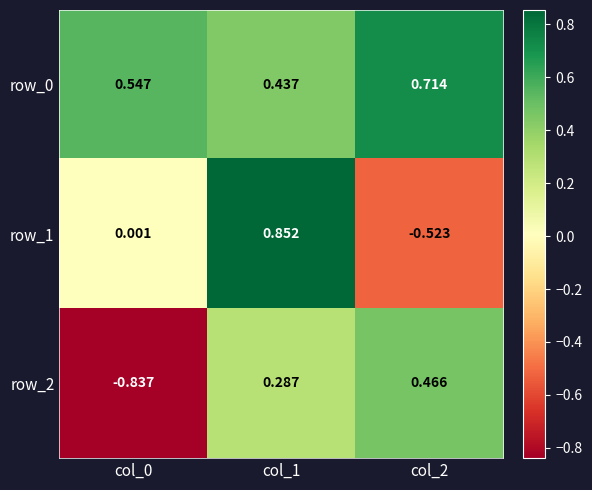

Is the value of row_2 at col_2 greater than the value of row_0 at col_1?

Yes